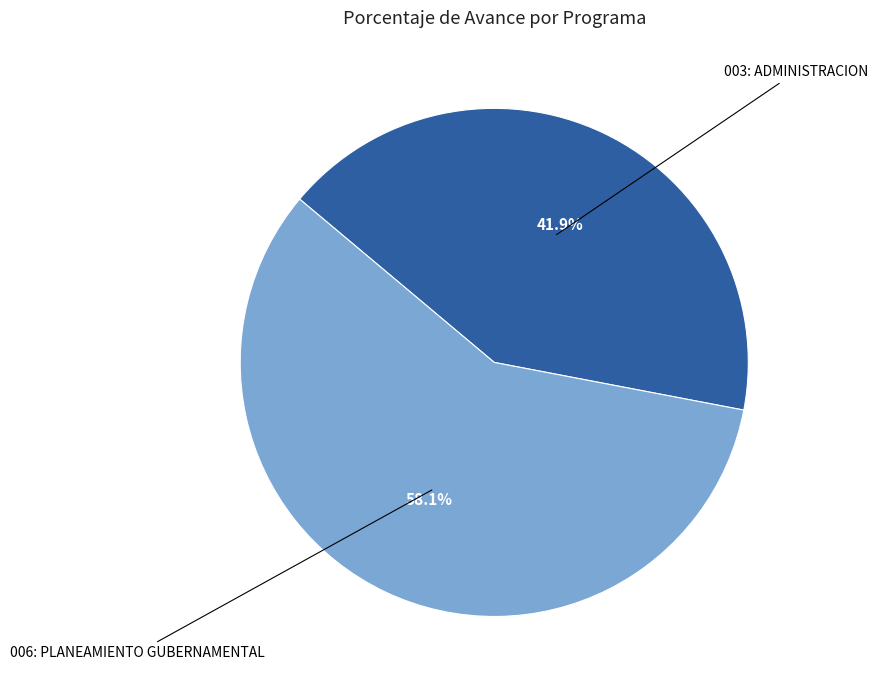

Is the sum of 006: PLANEAMIENTO GUBERNAMENTAL and 003: ADMINISTRACION greater than half?

Yes